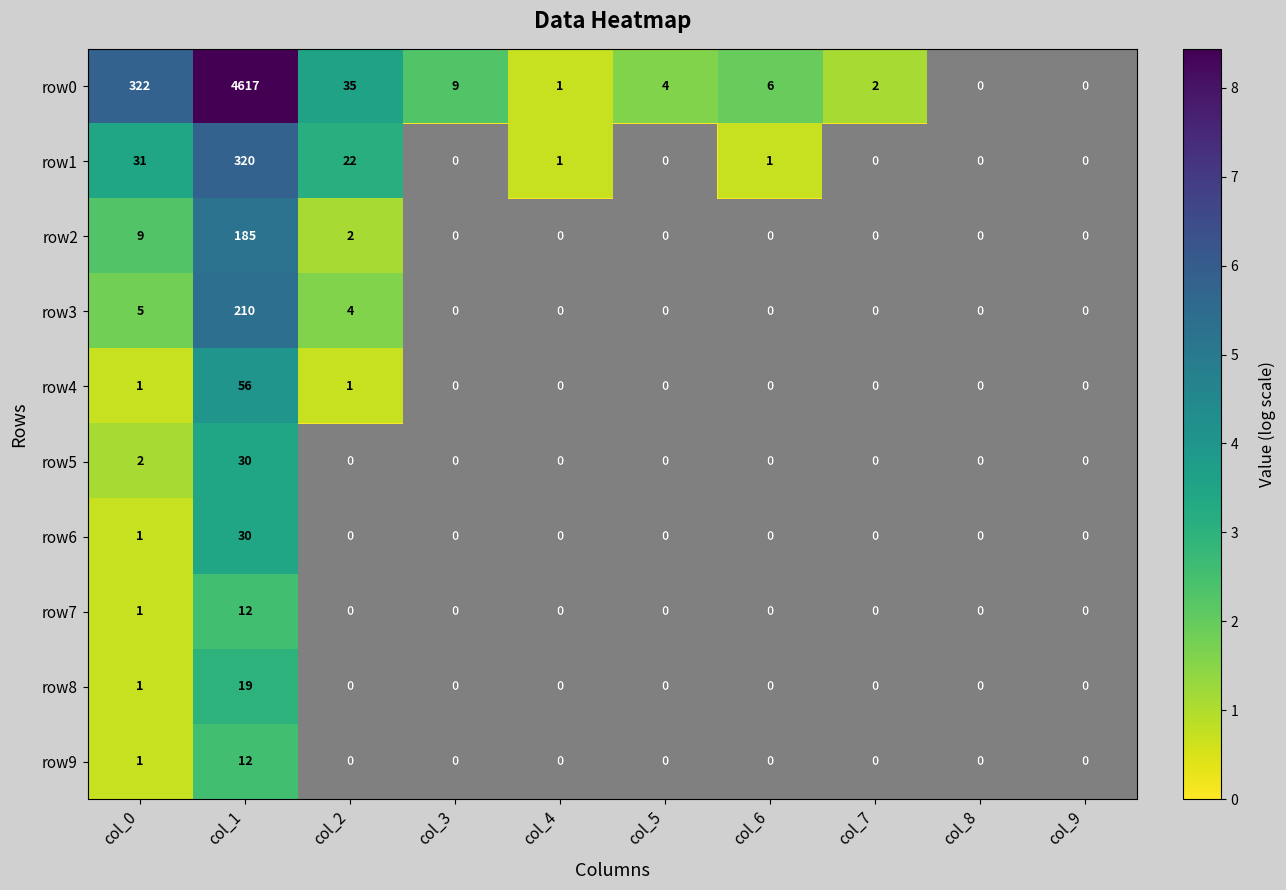

What is the difference between the maximum and minimum values in the row8 series?

19